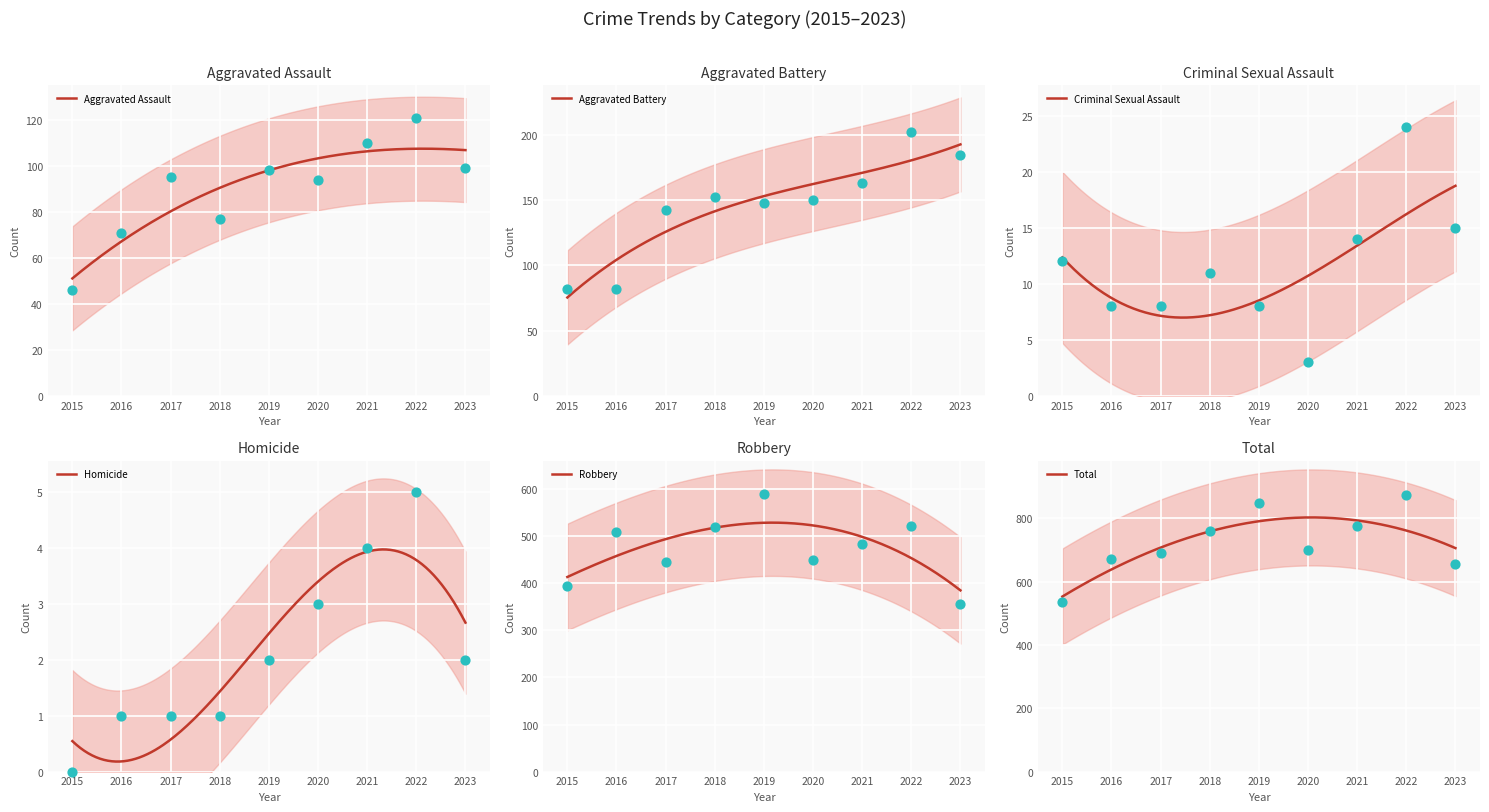

What are all the series names shown in the legend?

Aggravated Assault, Aggravated Battery, Criminal Sexual Assault, Homicide, Robbery, Total